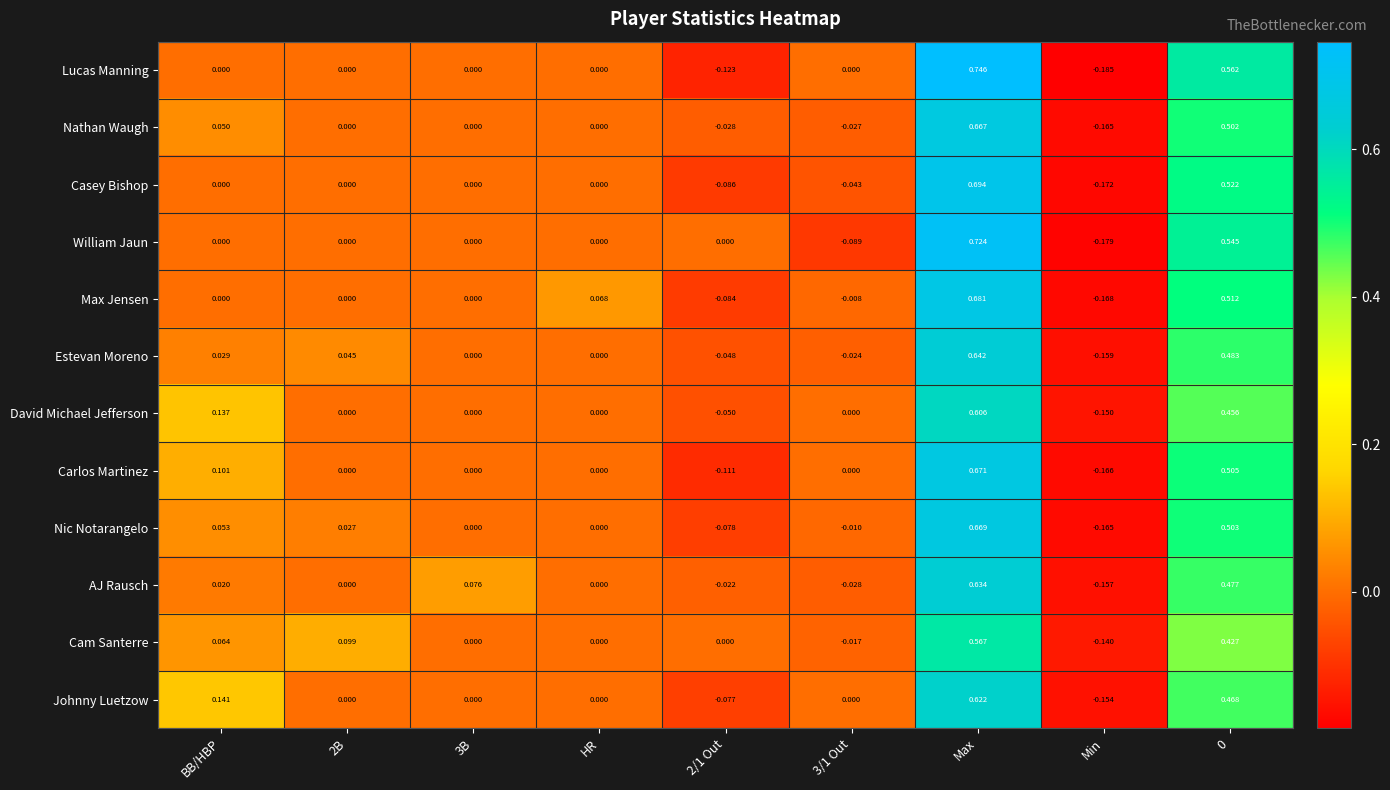

Count the number of data series in this chart.

12